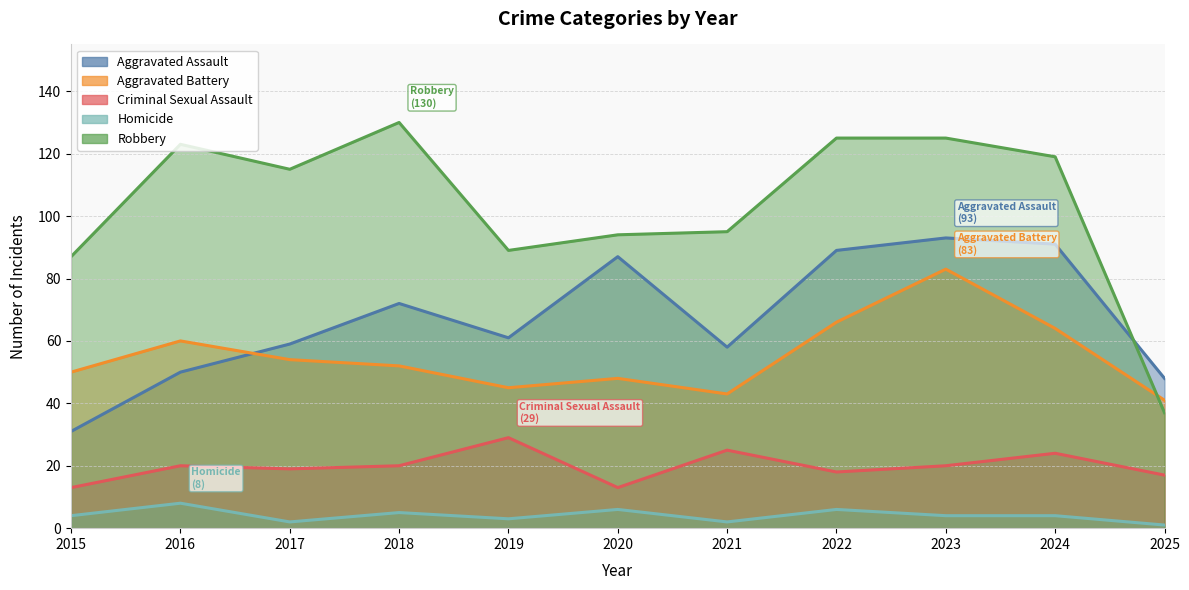

What is the greatest value displayed?

130